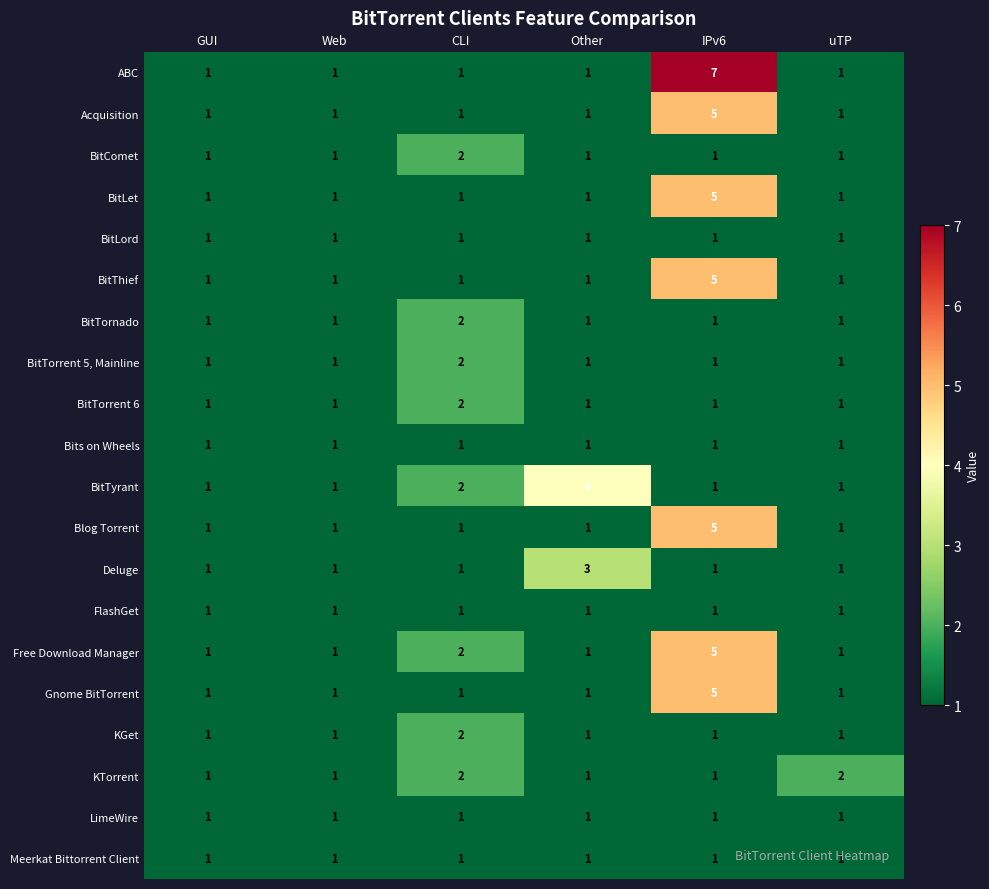

What is the maximum value shown in the chart?

7